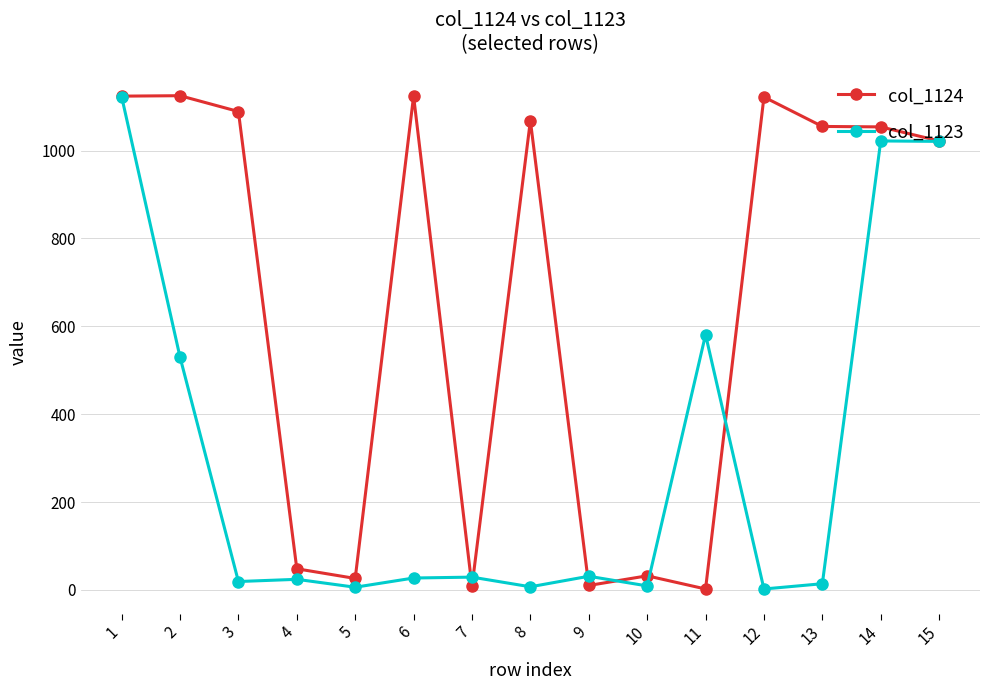

What are all the series names shown in the legend?

col_1124, col_1123